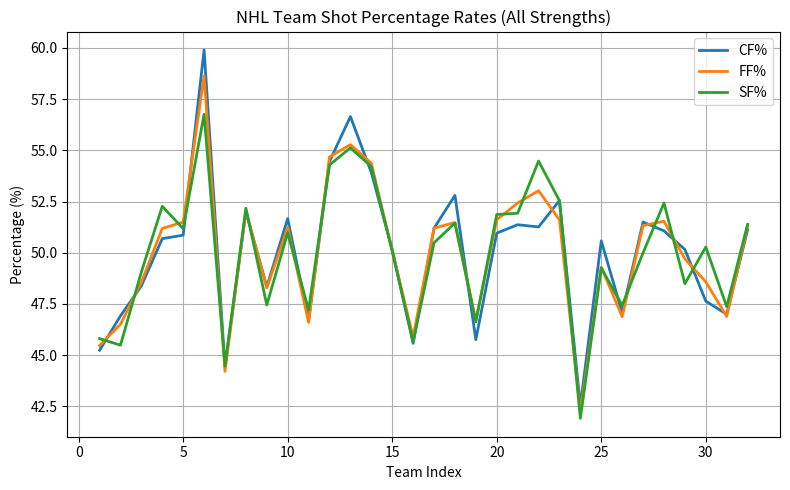

Which series has the largest range (max minus min)?

CF%